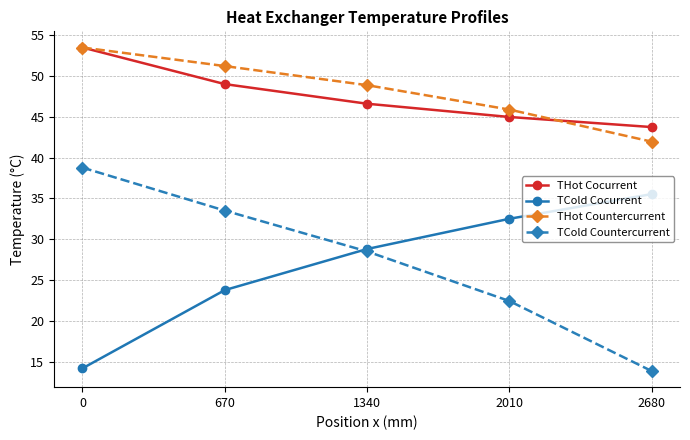

What is the approximate value of TCold Cocurrent at 1340?

28.8